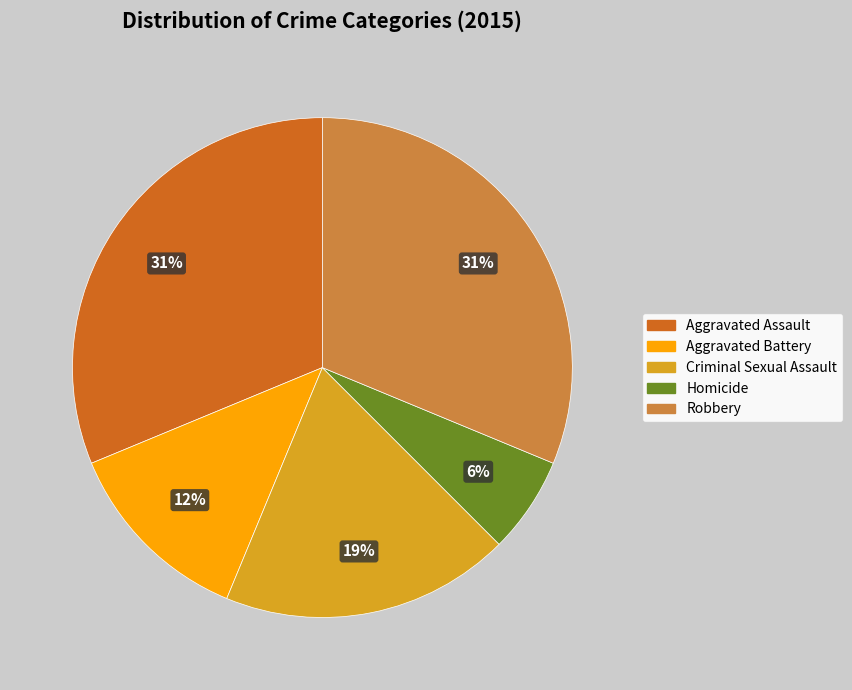

To the nearest percent, what is the difference between the largest and smallest slice percentages?

25%